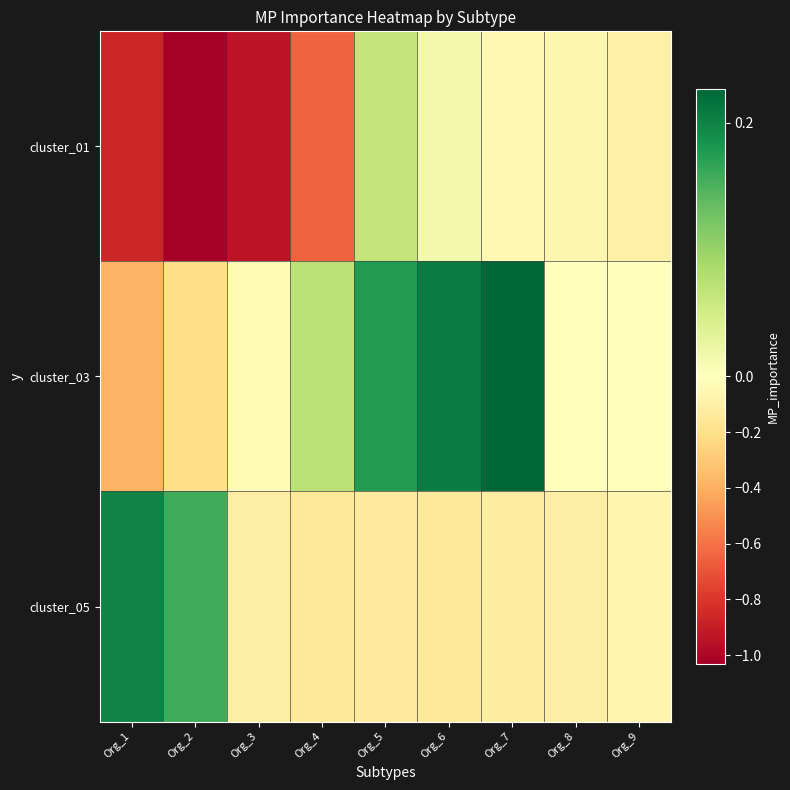

Between Org_1 and Org_7, which is larger?

Org_7